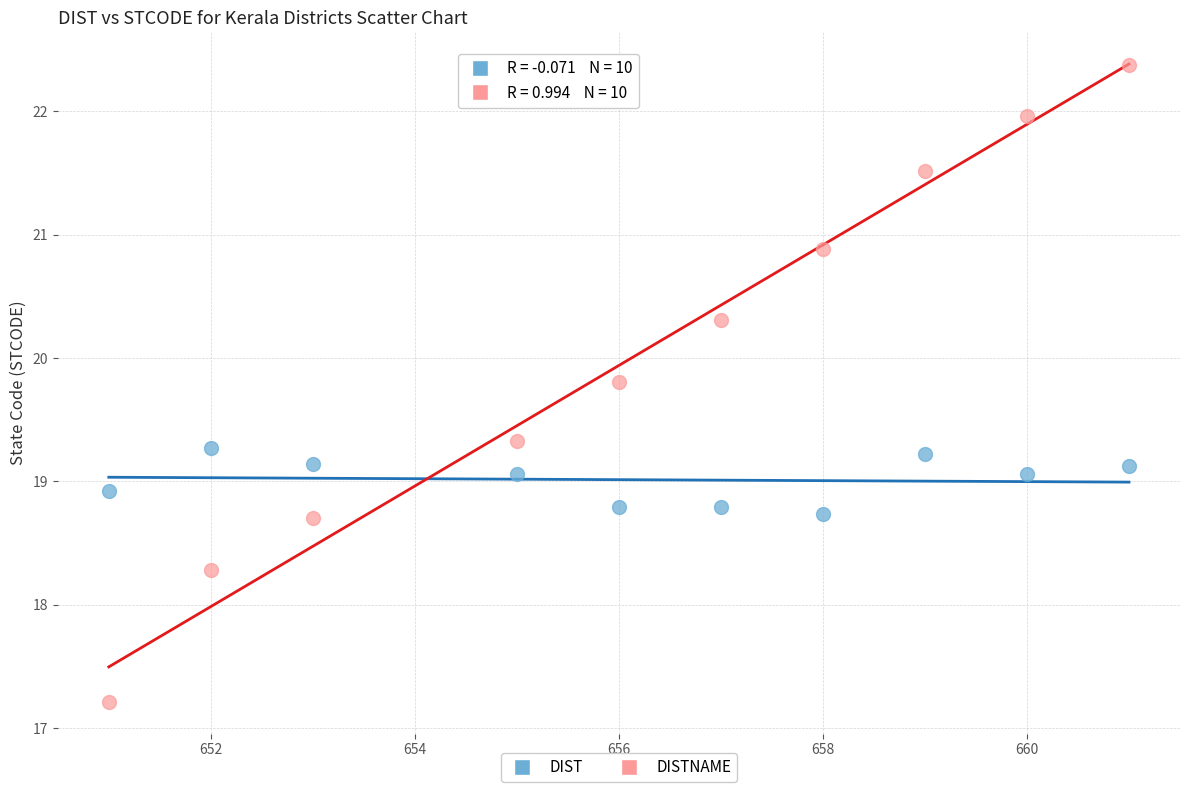

Across all data points, what is the range of X values (max minus min)?

10.0